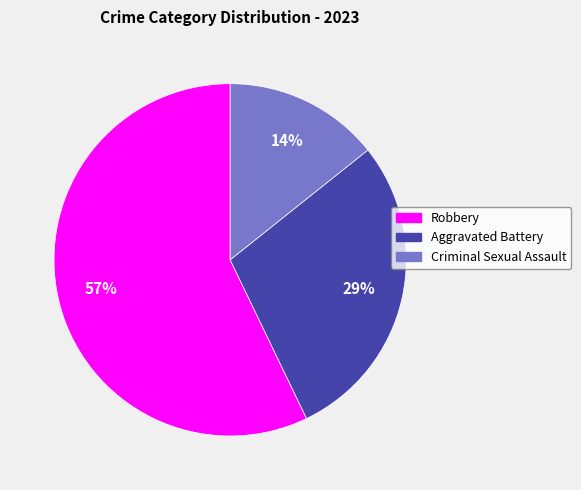

Which has a higher value, Criminal Sexual Assault or Aggravated Battery?

Aggravated Battery